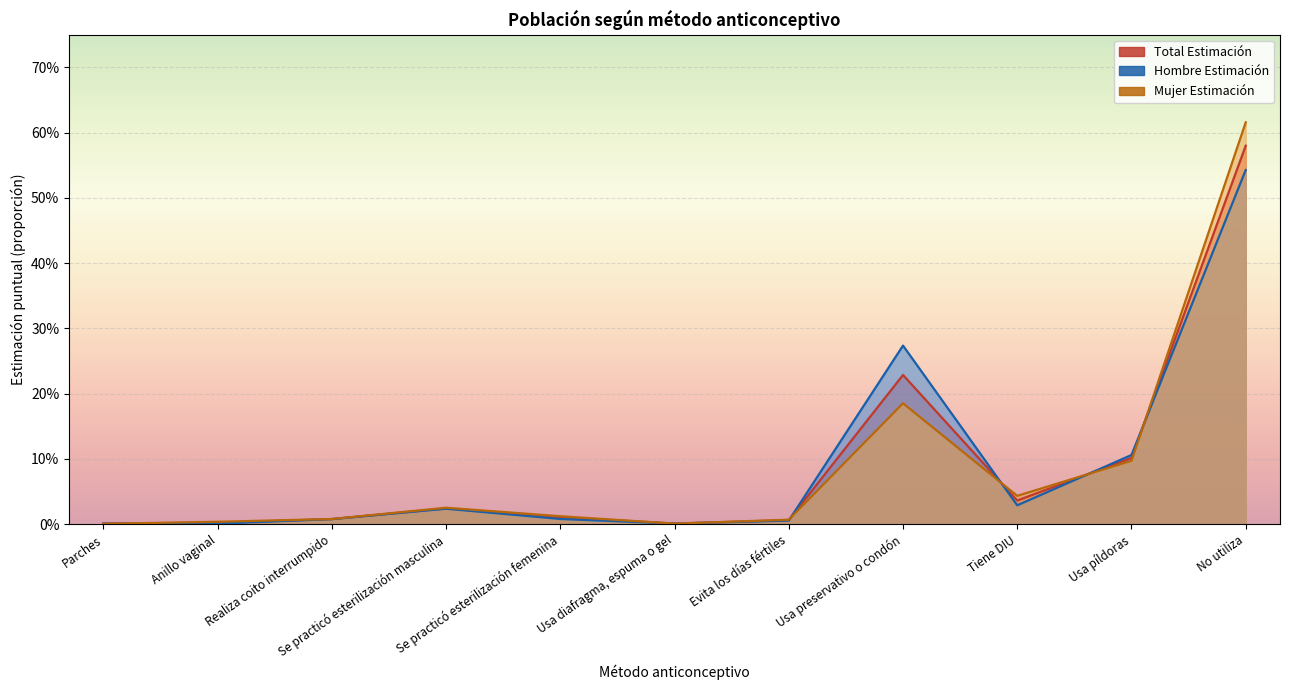

Which label corresponds to the smallest value in the chart?

Parches